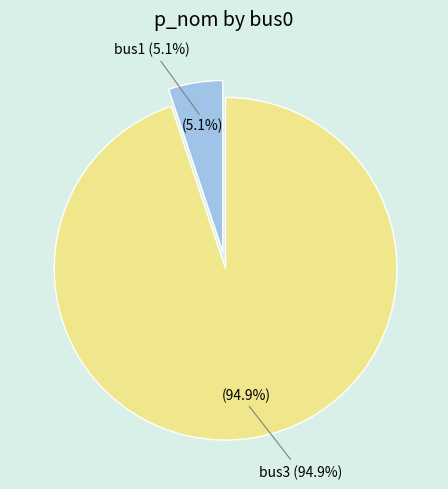

To the nearest percent, what is the difference between the largest and smallest slice percentages?

90%